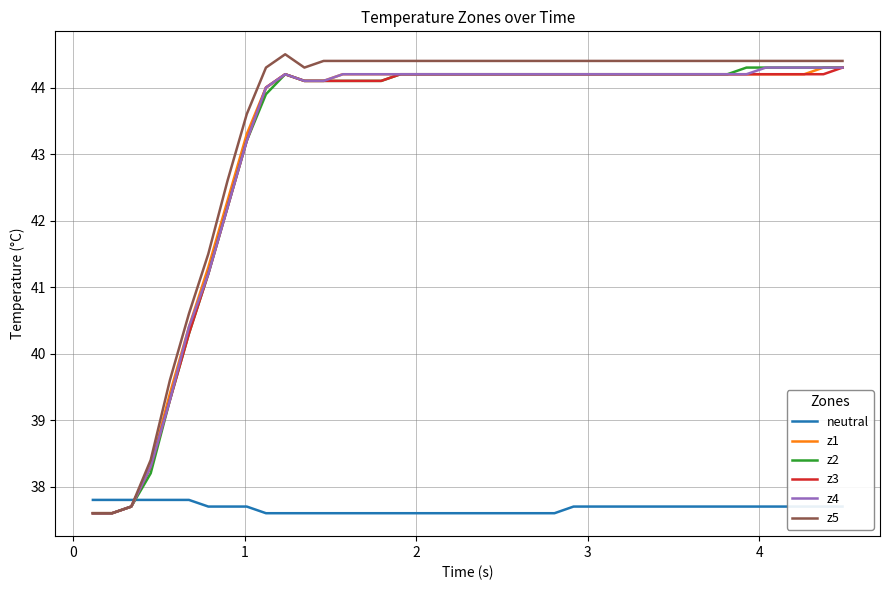

What is the sum of all z4 values?

1727.8